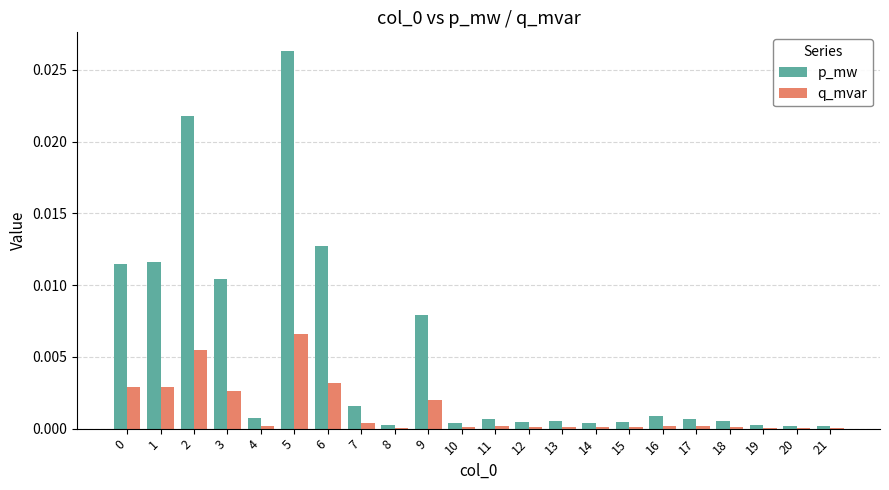

Is it true that q_mvar equals 0.0 at 4?

True